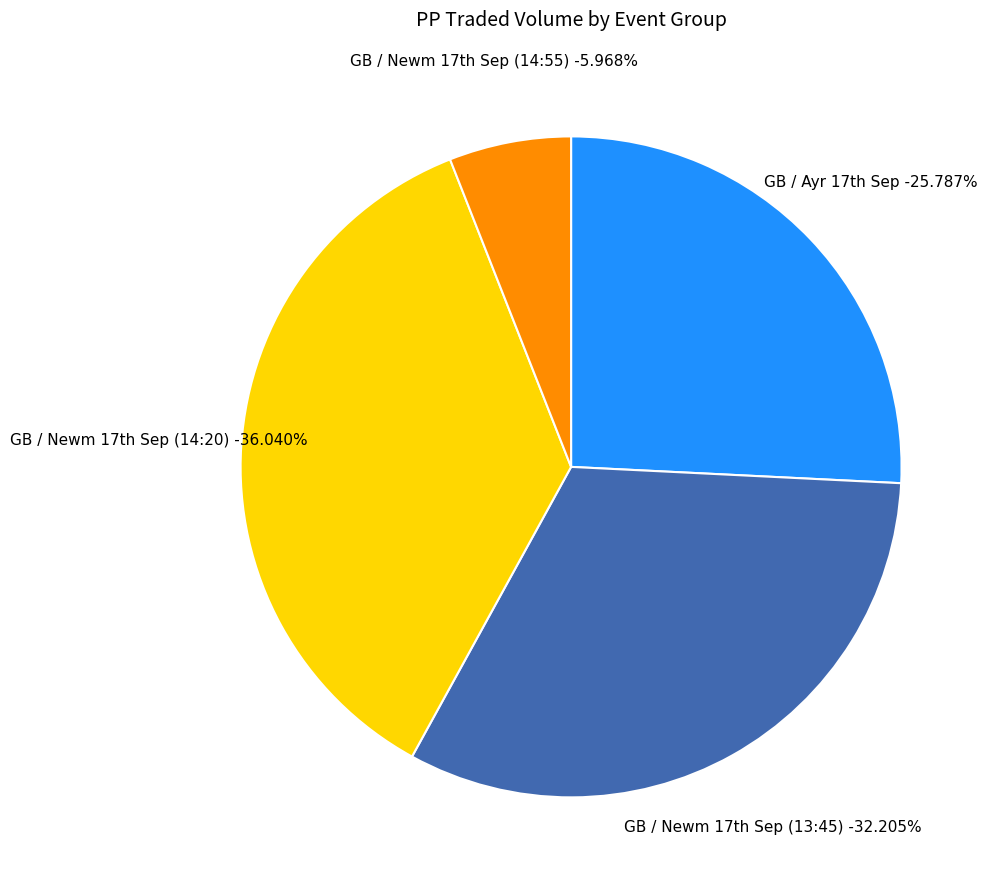

Is there a majority slice in this chart?

No